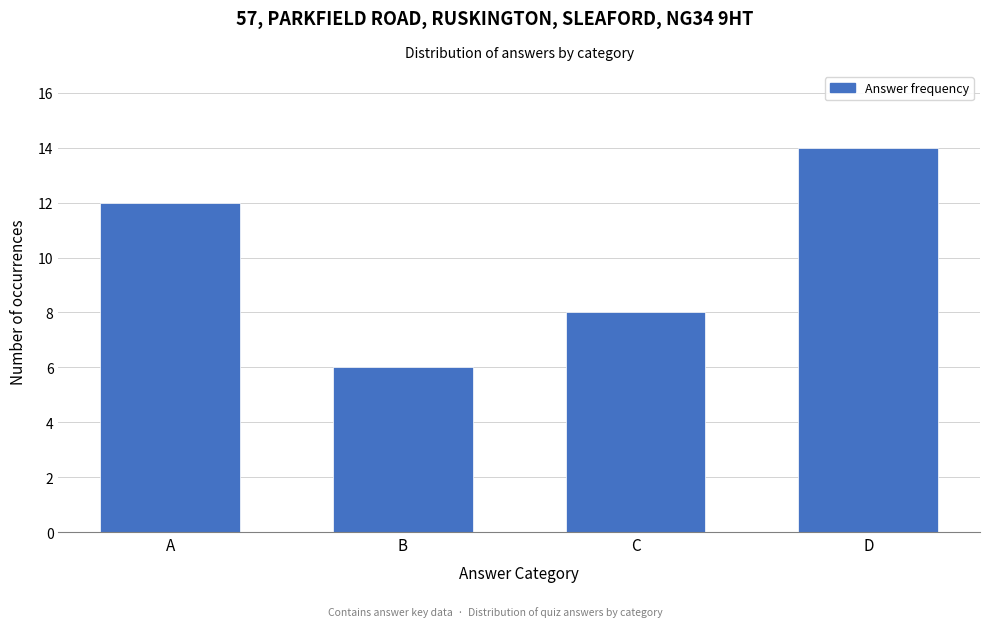

Reading left to right, list all the values displayed in this chart.

A=12	B=6	C=8	D=14